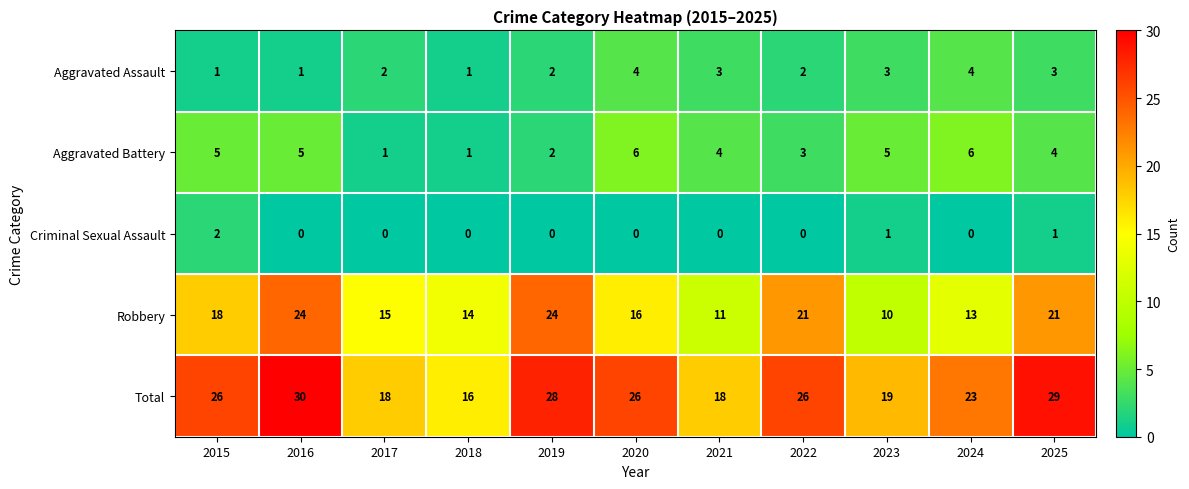

Rank the series at 2023 from highest to lowest value.

Total, Robbery, Aggravated Battery, Aggravated Assault, Criminal Sexual Assault